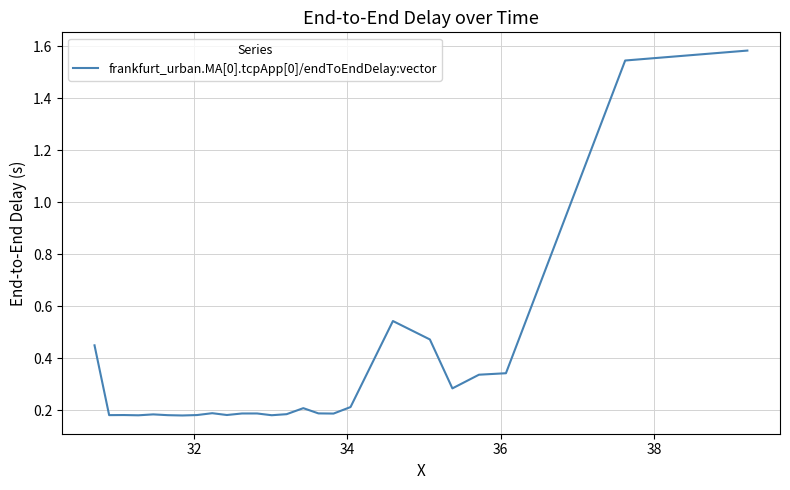

How many lines are shown in the chart?

1